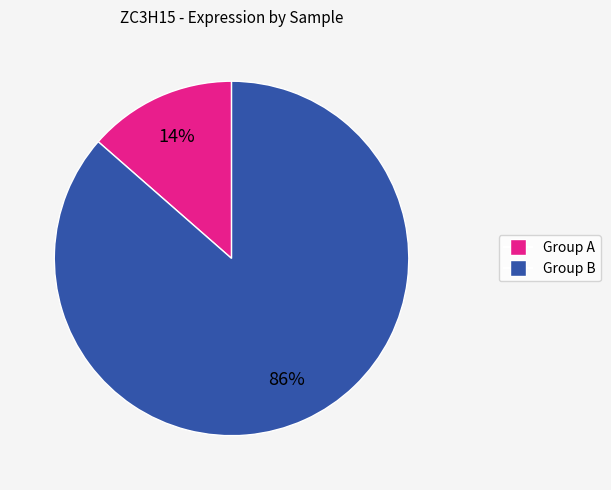

To the nearest percent, what is the average slice percentage?

50%